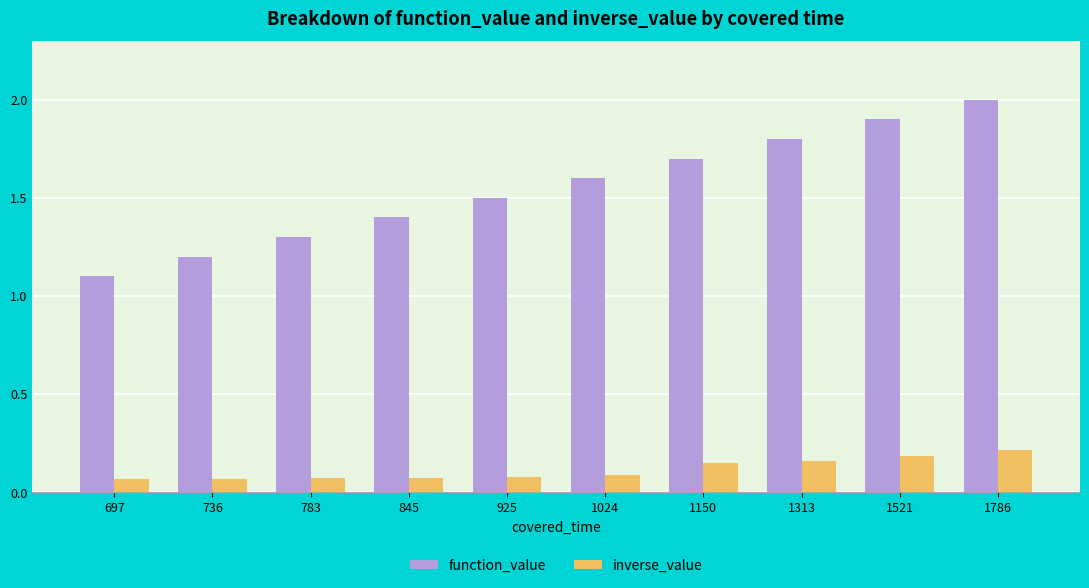

What is the lowest value of the function_value series?

1.1